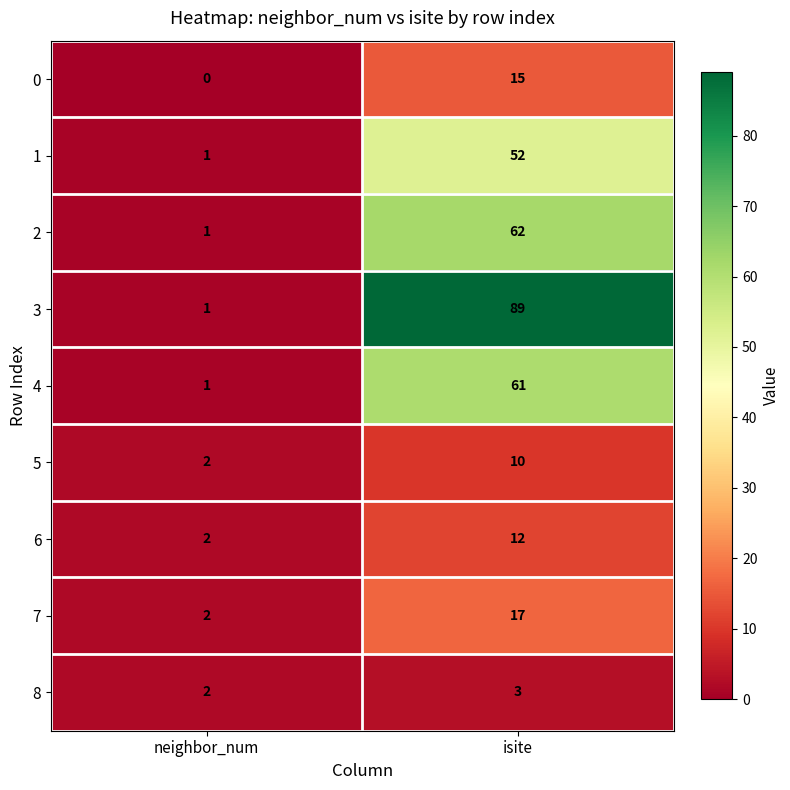

Reading left to right, extract all data points from this chart.

0: 0	15
1: 1	52
2: 1	62
3: 1	89
4: 1	61
5: 2	10
6: 2	12
7: 2	17
8: 2	3